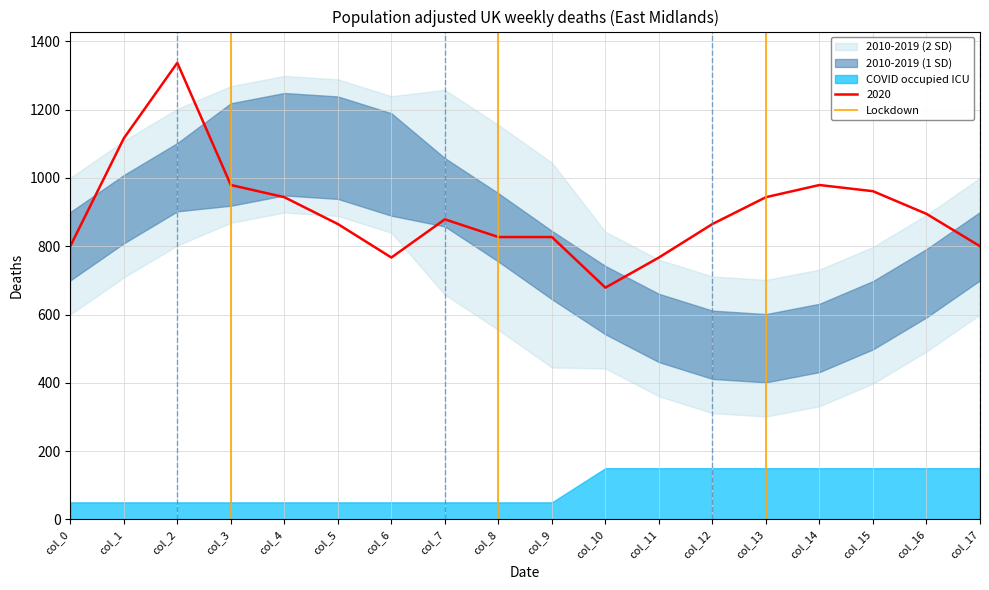

What is the maximum value for 2020?

1337.1